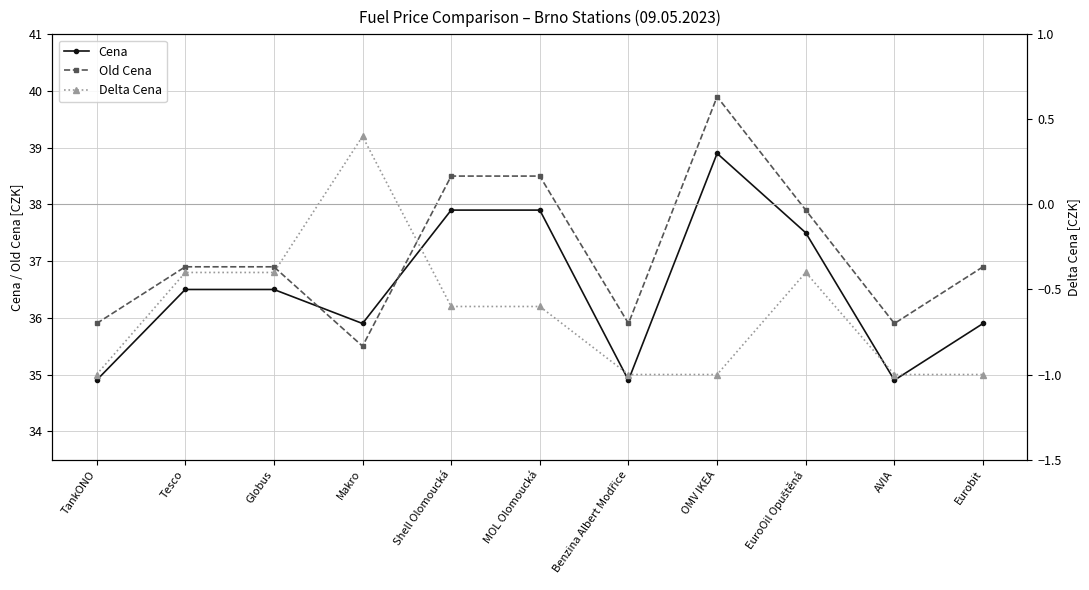

Between MOL Olomoucká and Globus, which is larger?

MOL Olomoucká